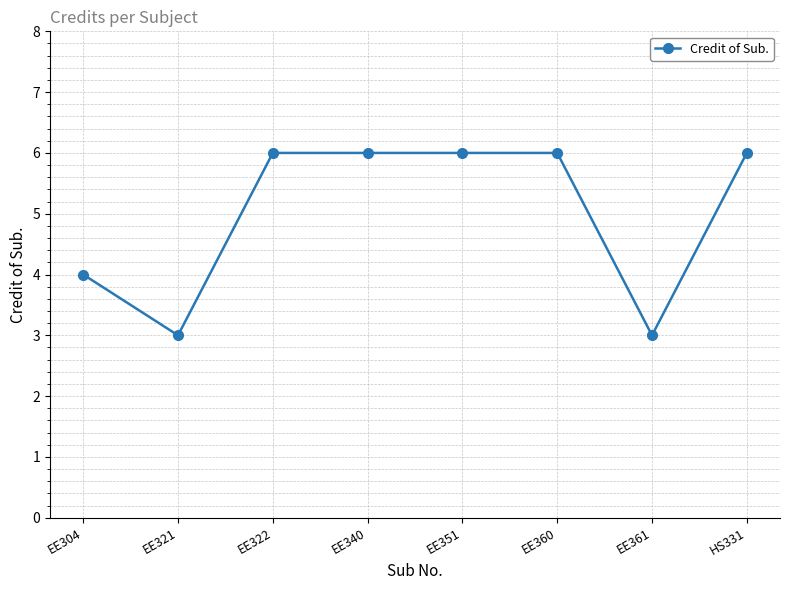

What is the sum of all values?

40